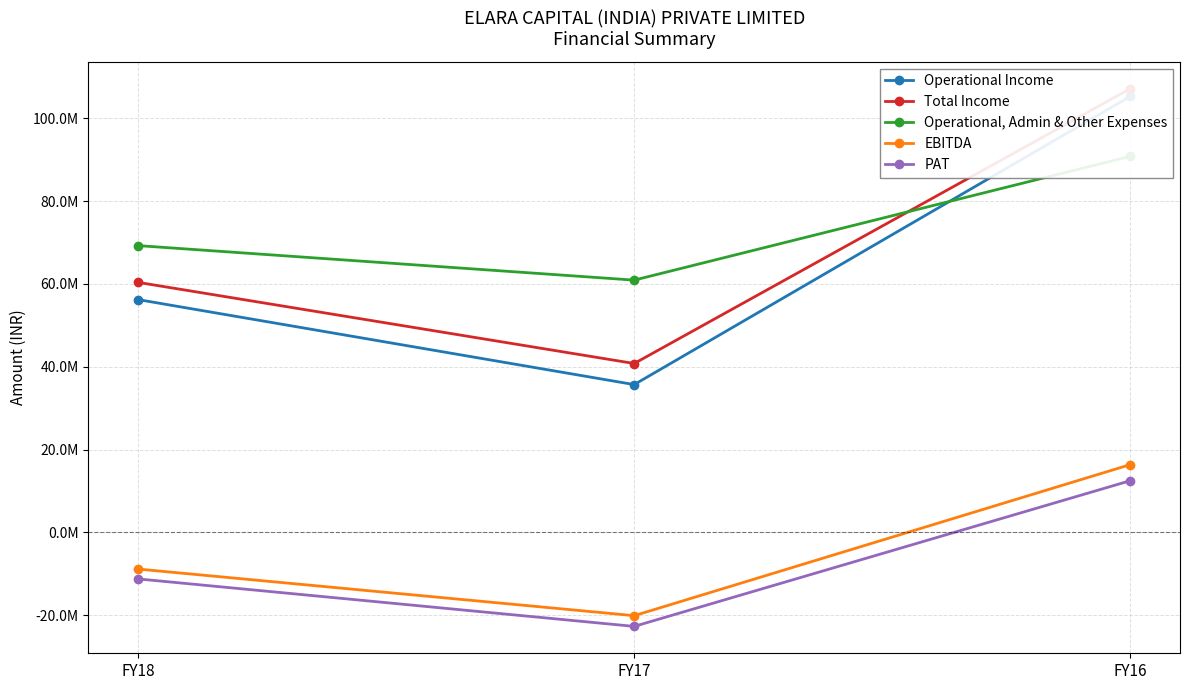

What is the minimum value shown in the chart?

-22729684